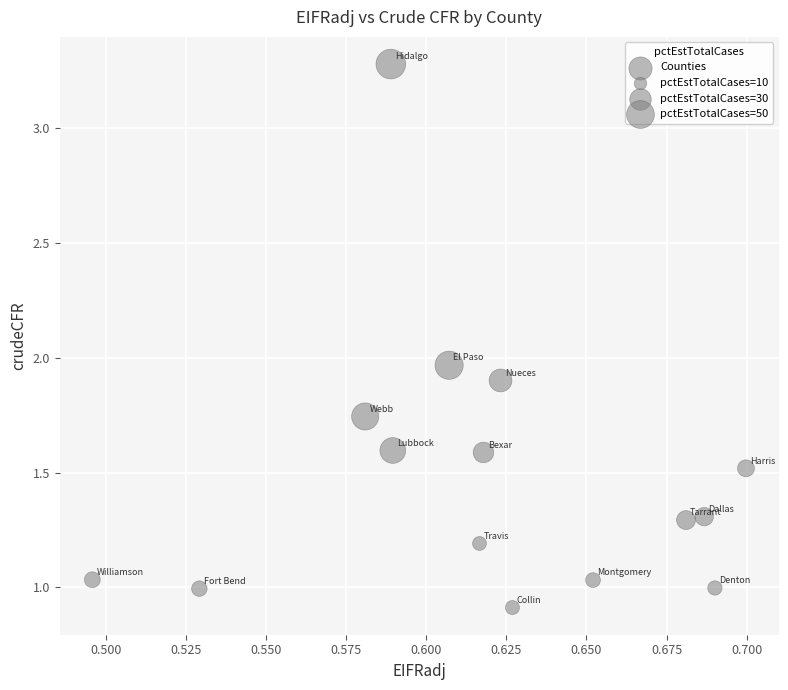

What is the range of Y values (max minus min)?

2.4